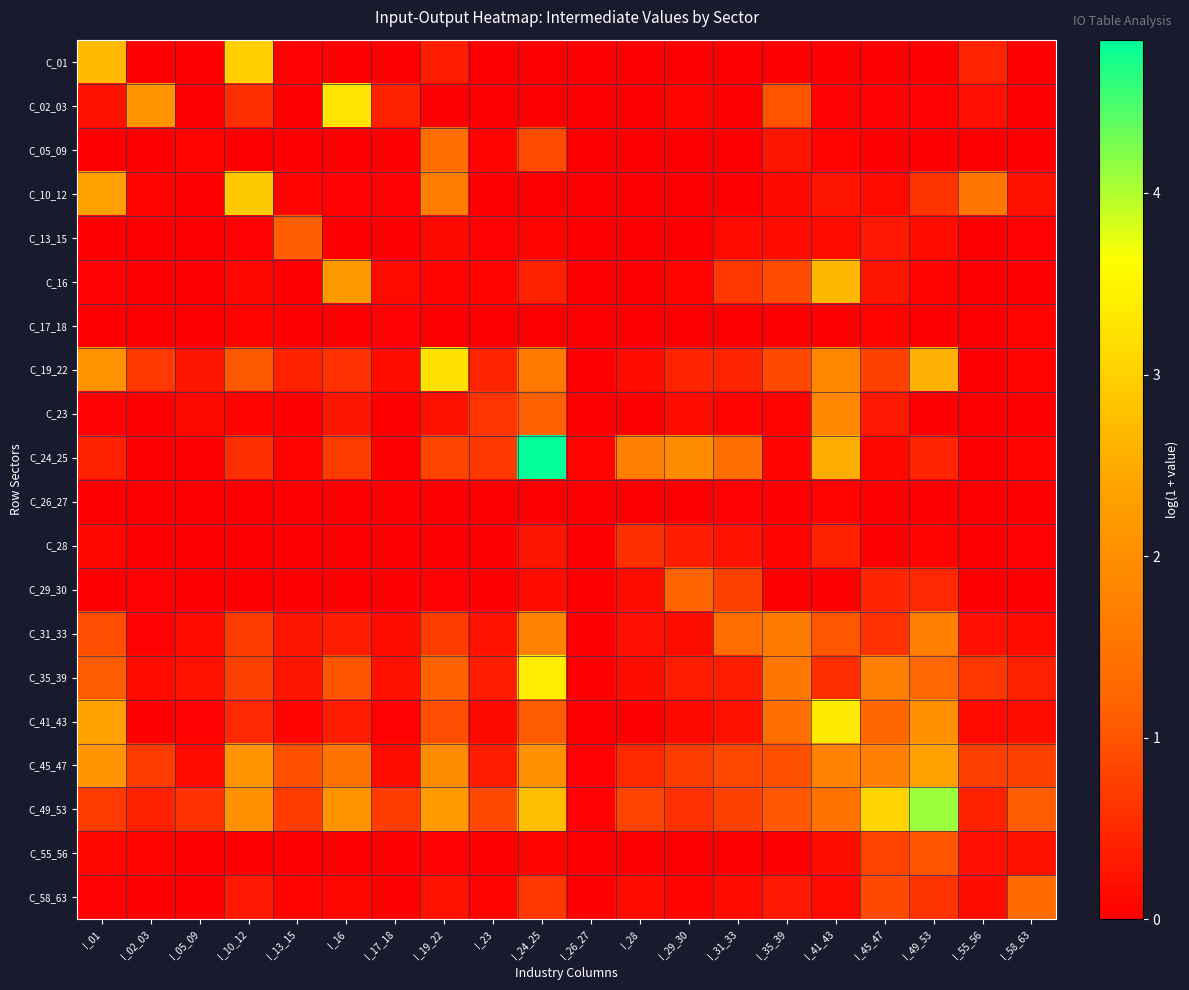

Which has a higher value, I_13_15 or I_55_56?

I_55_56